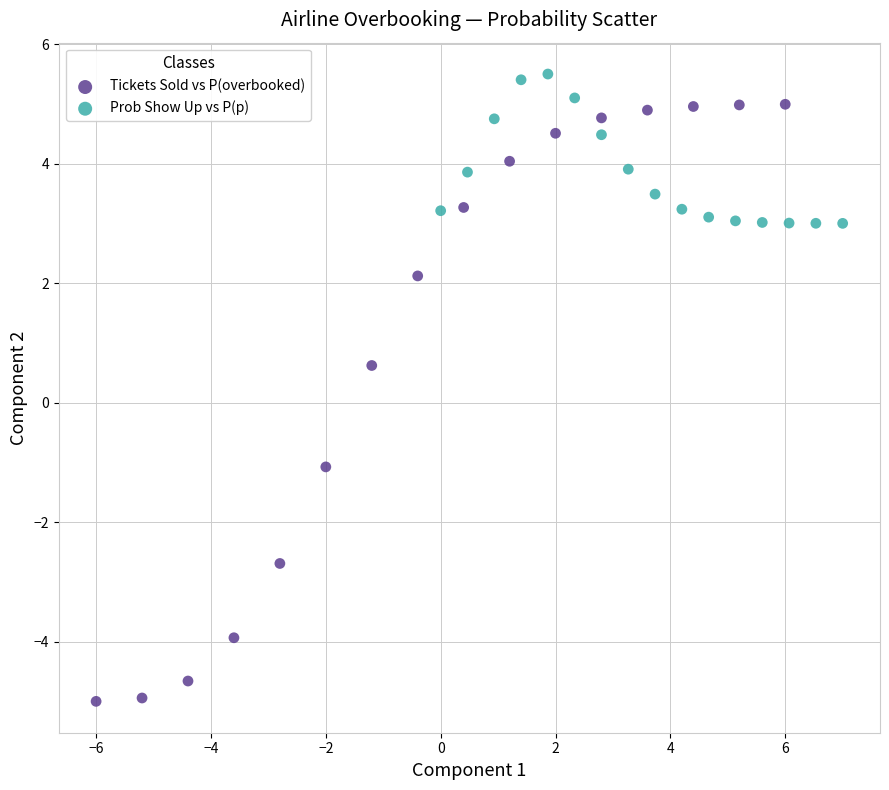

Which series reaches the minimum Y coordinate?

Tickets Sold vs P(overbooked)